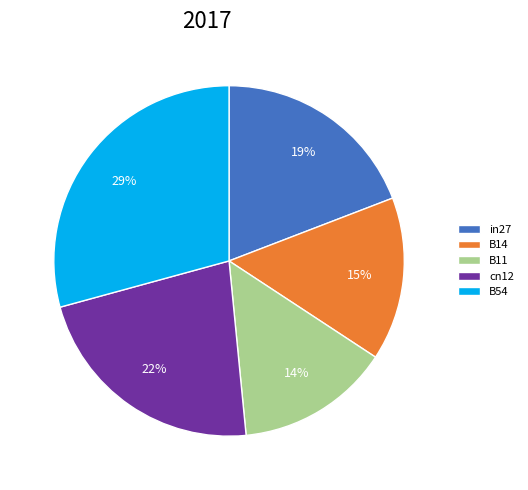

Which slice is the largest?

B54